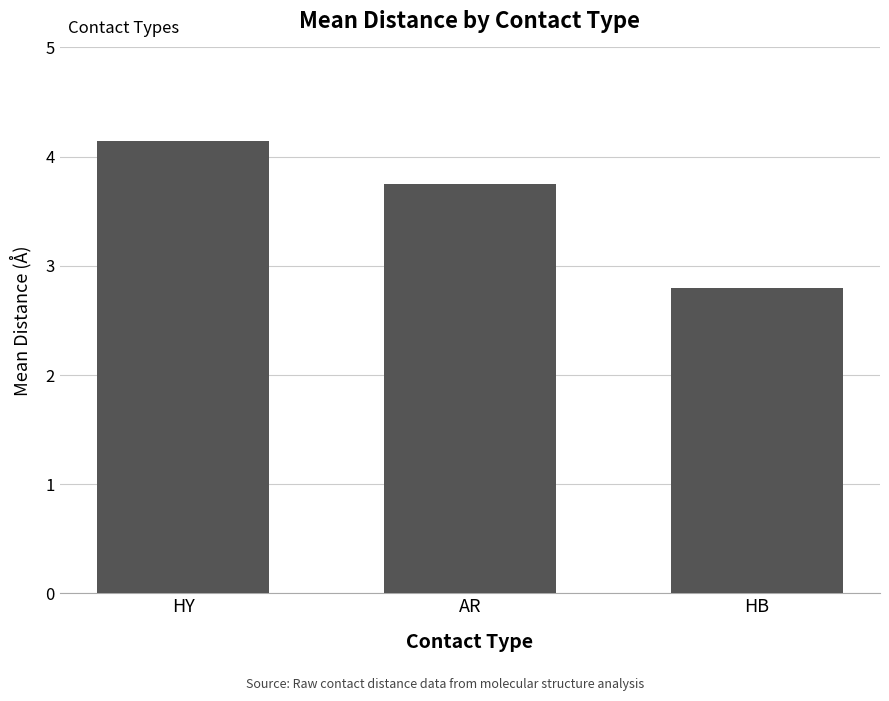

Are the bars horizontal?

No